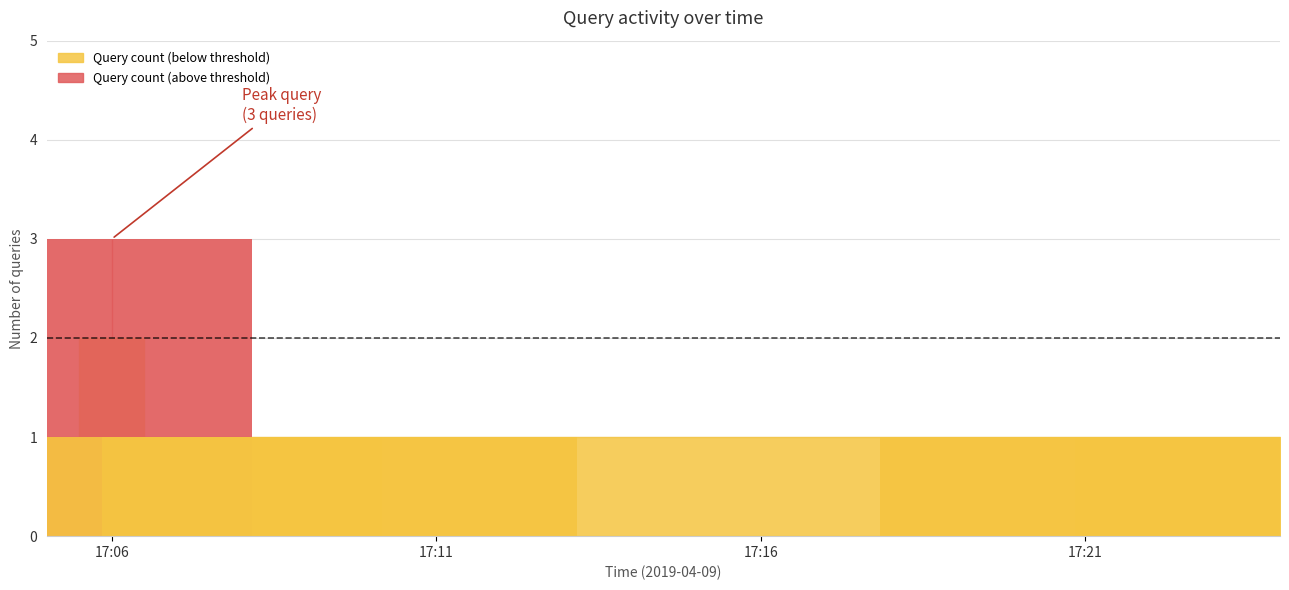

What is the label of the 2nd bar from the right?

2019-04-09 17:23:00